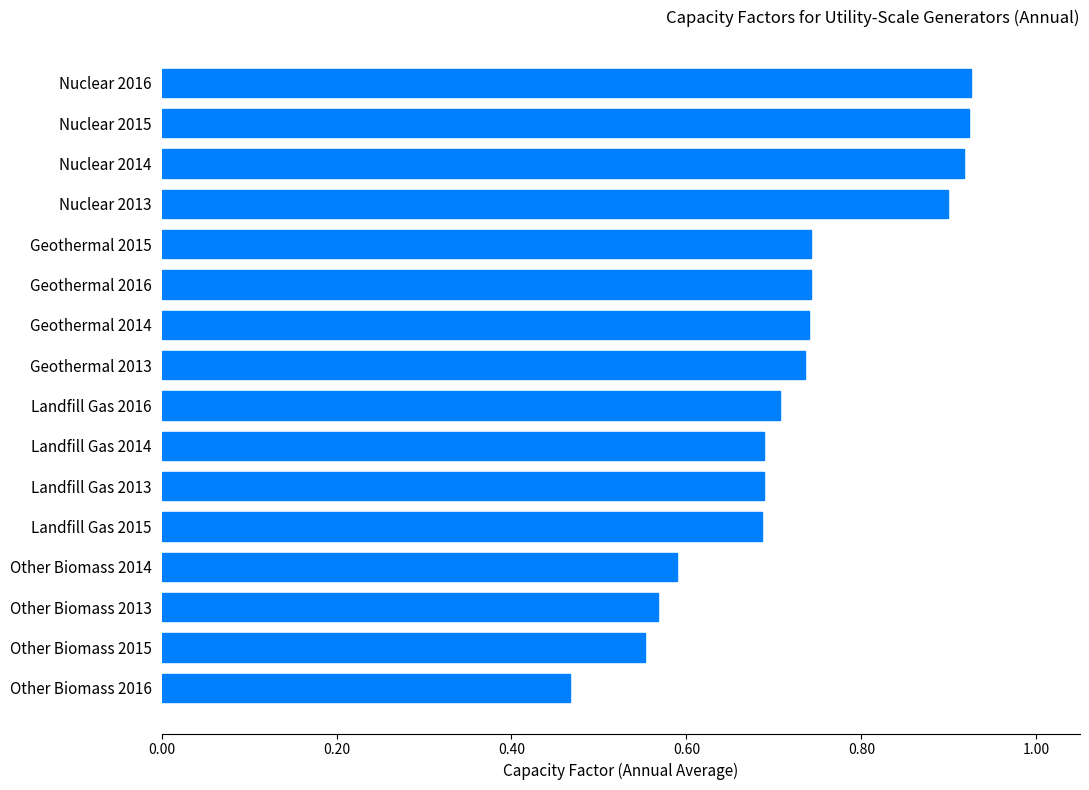

How many bars are there in total?

16